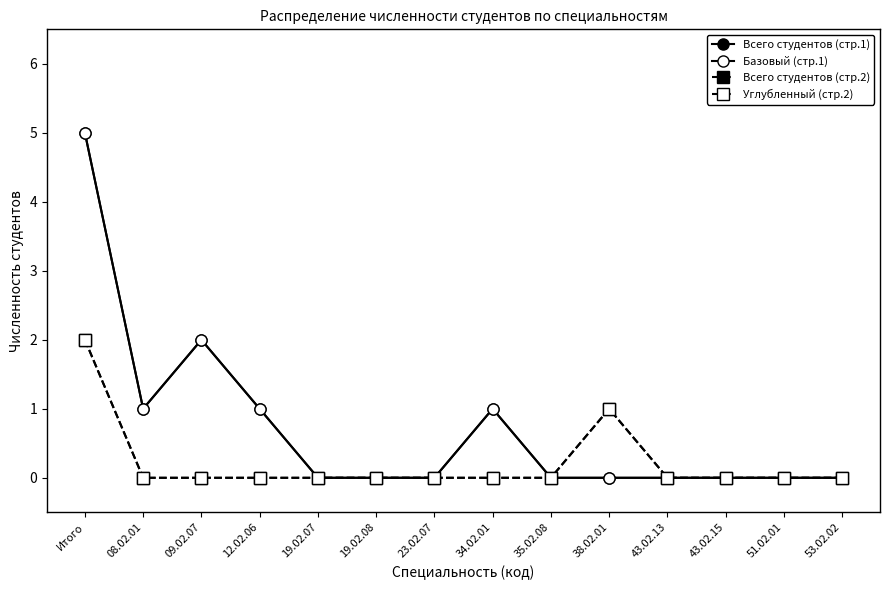

Does the chart have visible grid lines?

No